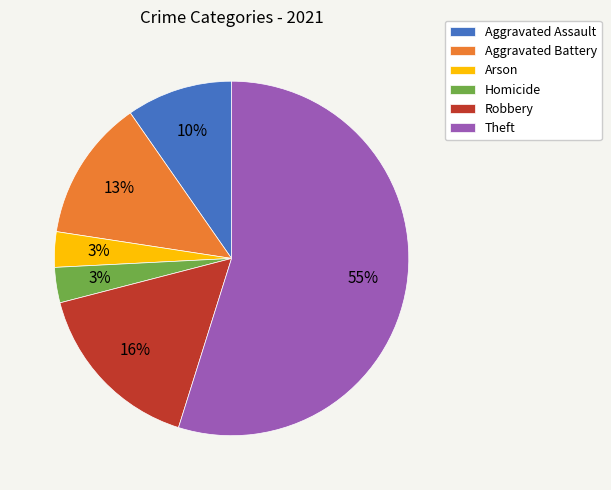

Which has a higher value, Theft or Arson?

Theft